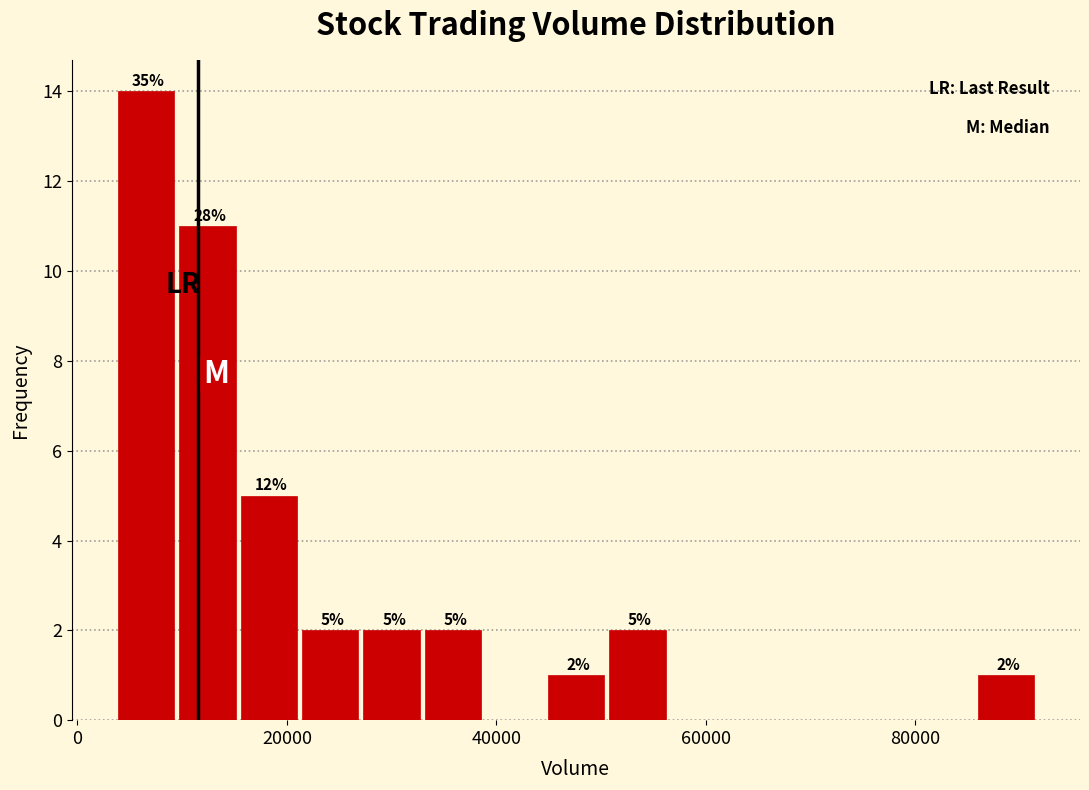

Around what value on the x-axis is the tallest bar? Give the approximate position of its centre, as read against the axis.

6000